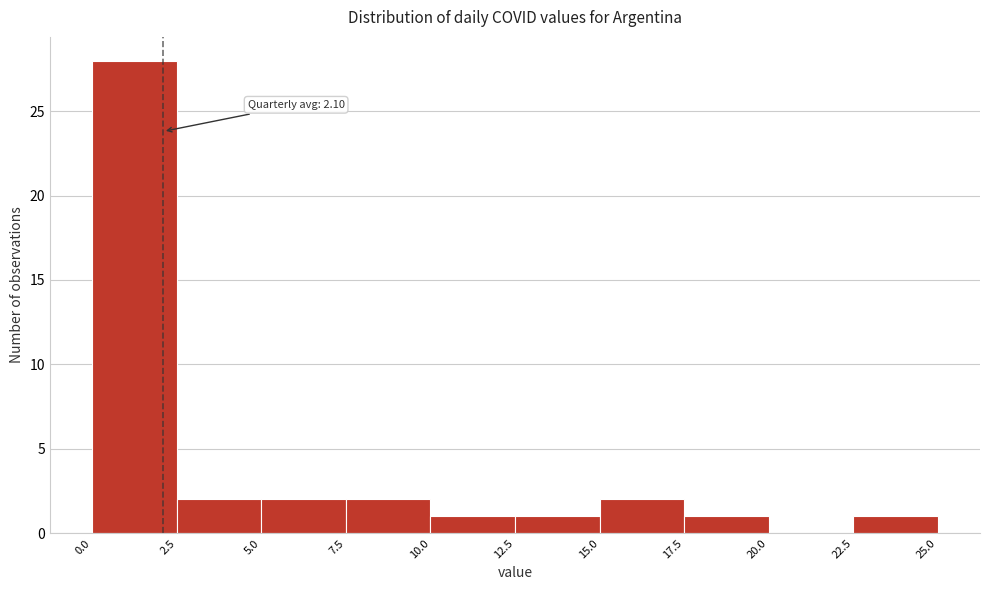

Over which range of the x-axis is the bar tallest?

0.0 to 2.5